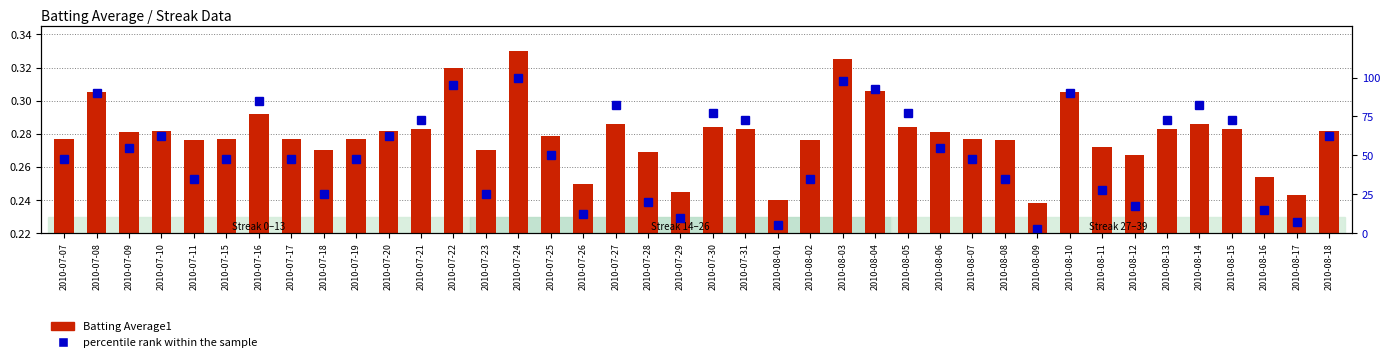

What is the value of the Batting Average1 bar at the 14th from the left?

0.3